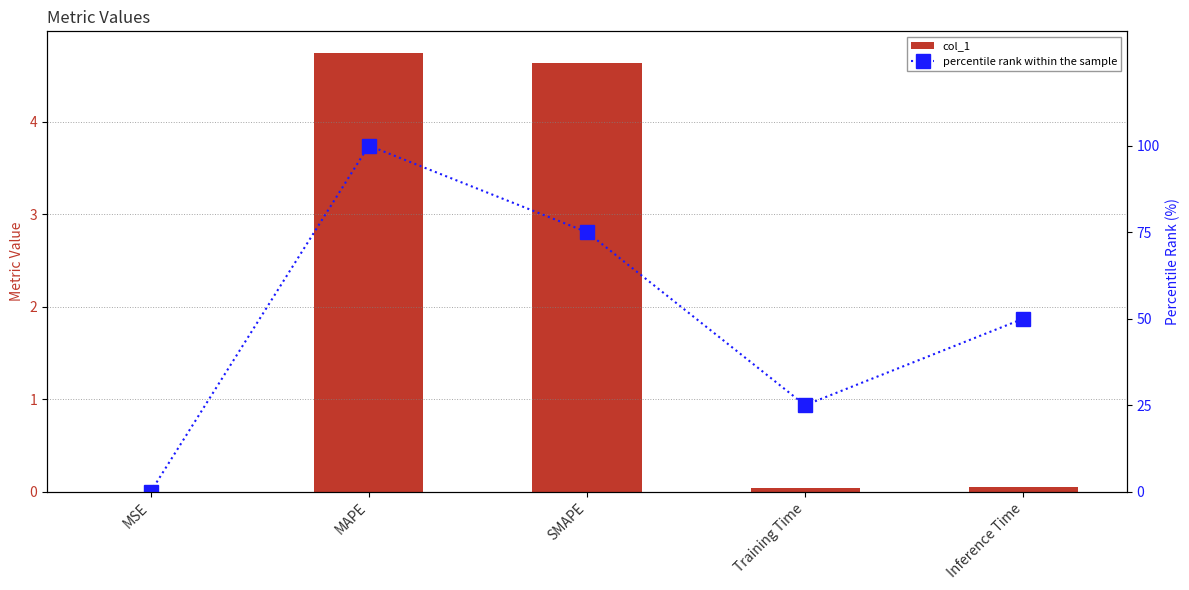

List the series in order of their peak value, lowest first.

col_1, percentile rank within the sample